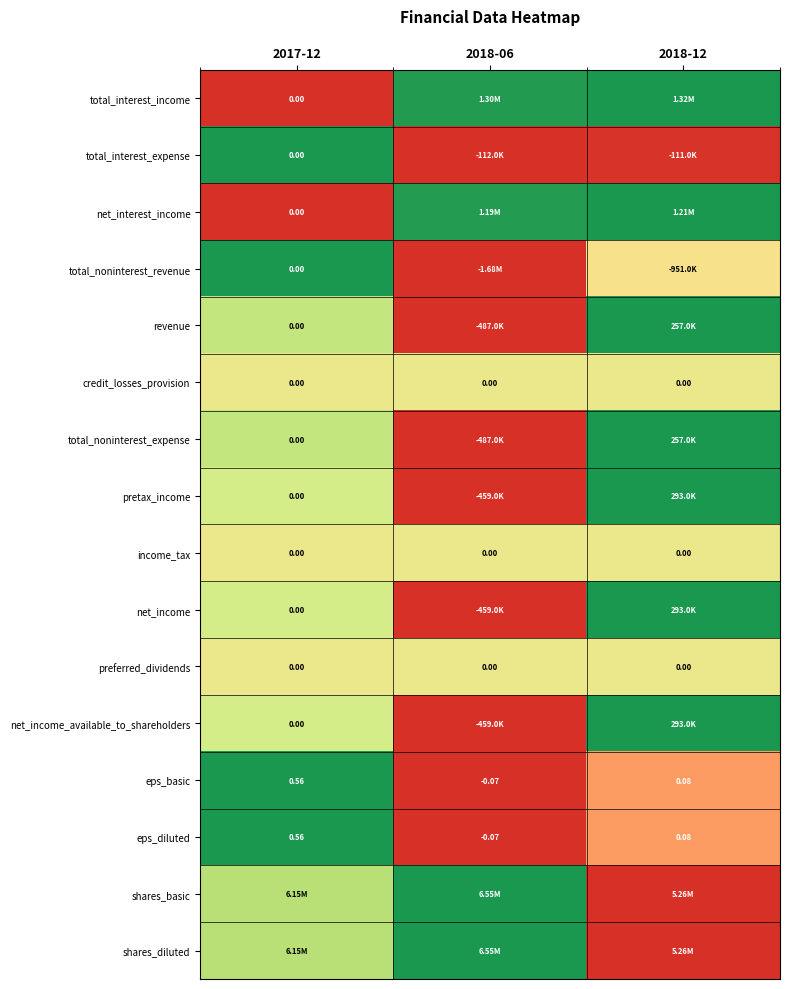

Count the number of categories in the chart.

3